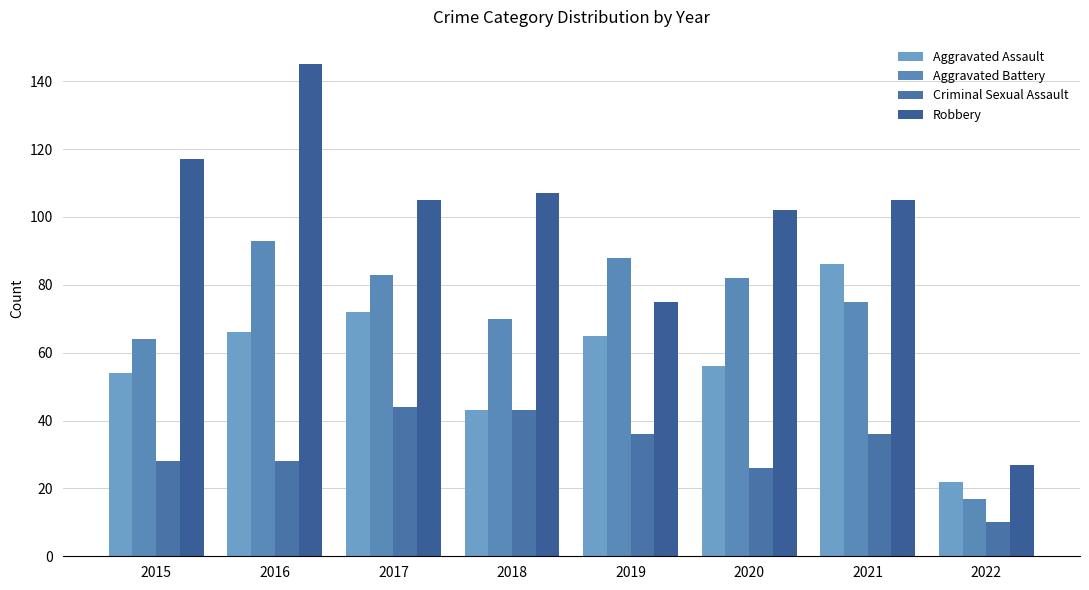

Does the chart contain any negative values?

No